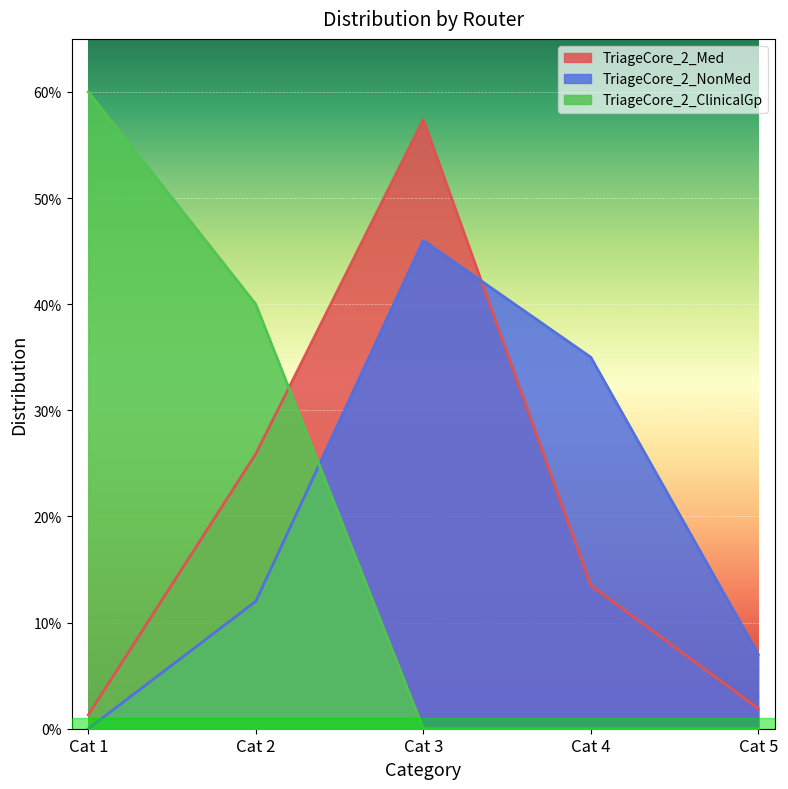

At how many categories does at least one series exceed 0?

5